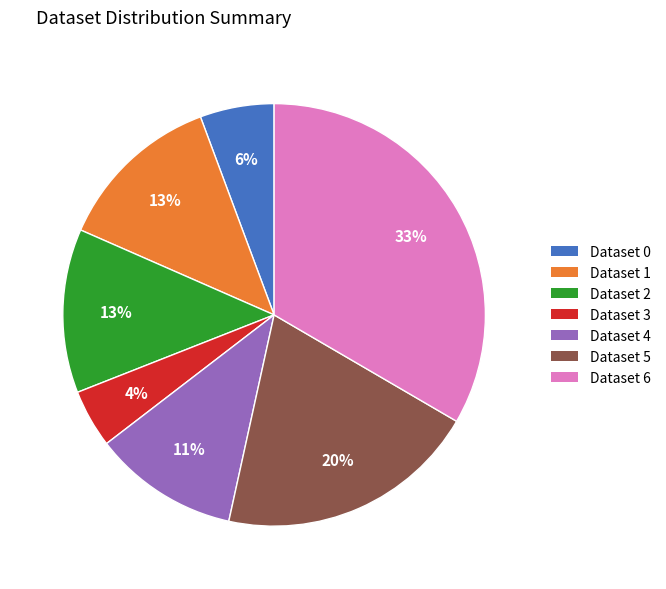

Between Dataset 1 and Dataset 6, which is larger?

Dataset 6